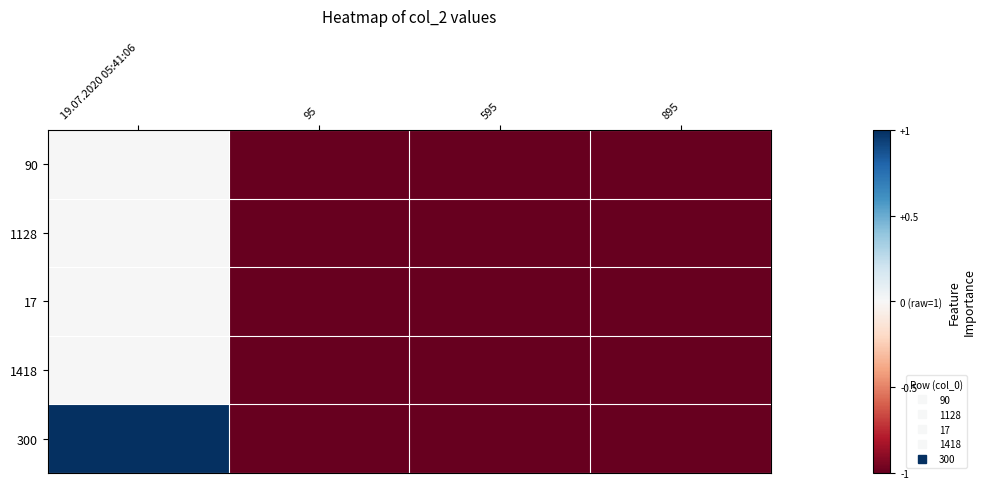

Reading left to right, transcribe all the data shown in this chart.

90: 19.07.2020 05:41:06=0	95=-1	595=-1	895=-1
1128: 19.07.2020 05:41:06=0	95=-1	595=-1	895=-1
17: 19.07.2020 05:41:06=0	95=-1	595=-1	895=-1
1418: 19.07.2020 05:41:06=0	95=-1	595=-1	895=-1
300: 19.07.2020 05:41:06=1	95=-1	595=-1	895=-1